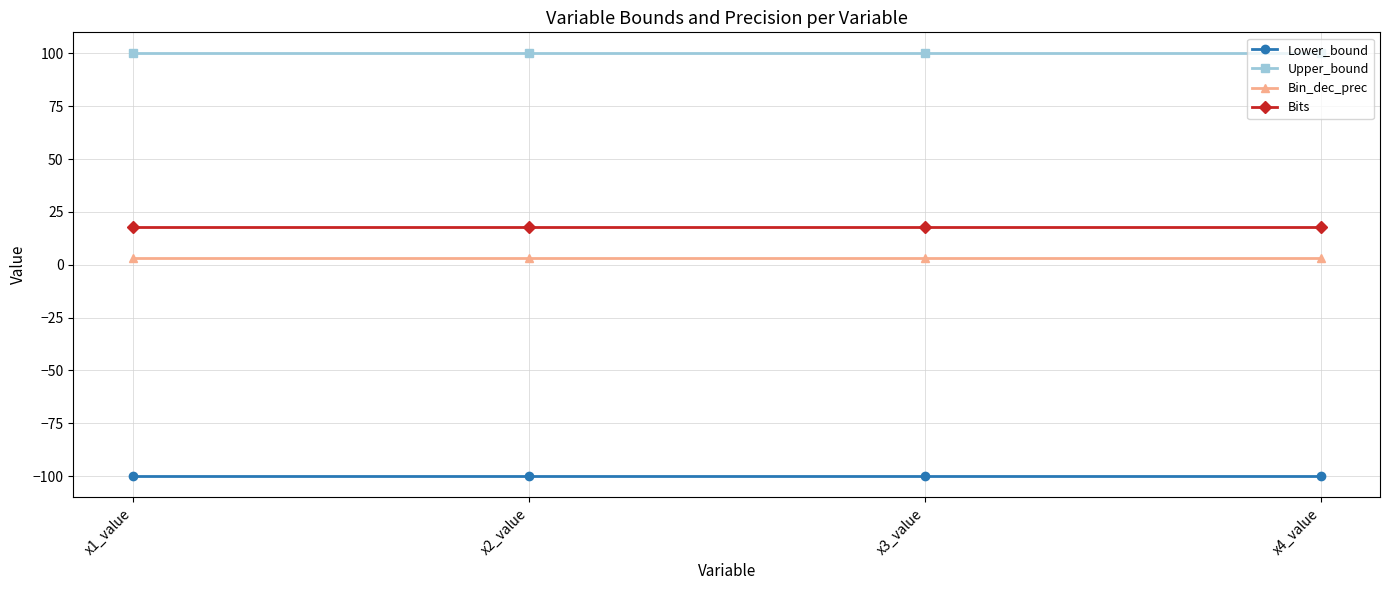

What is the spread (max minus min) of values at x4_value?

200